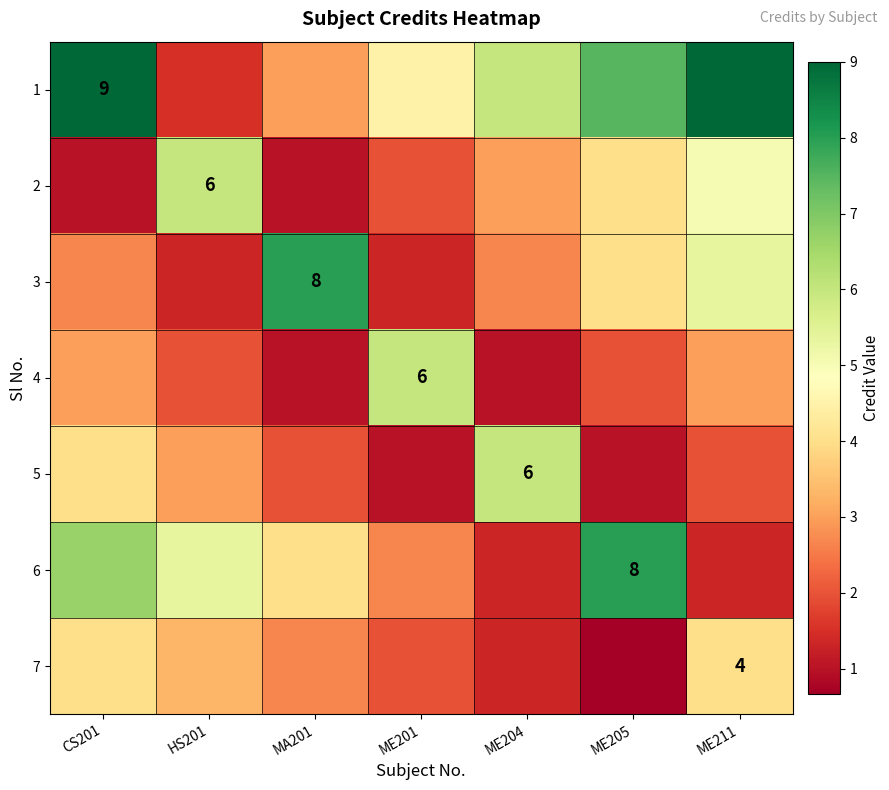

List the series in order of their peak value, highest first.

1, 3, 6, 2, 4, 5, 7